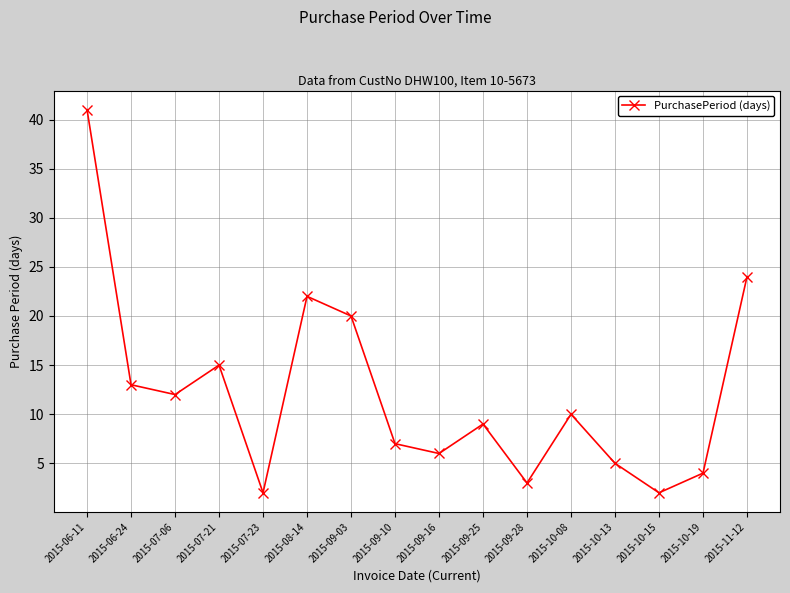

What is the minimum value shown in the chart?

2